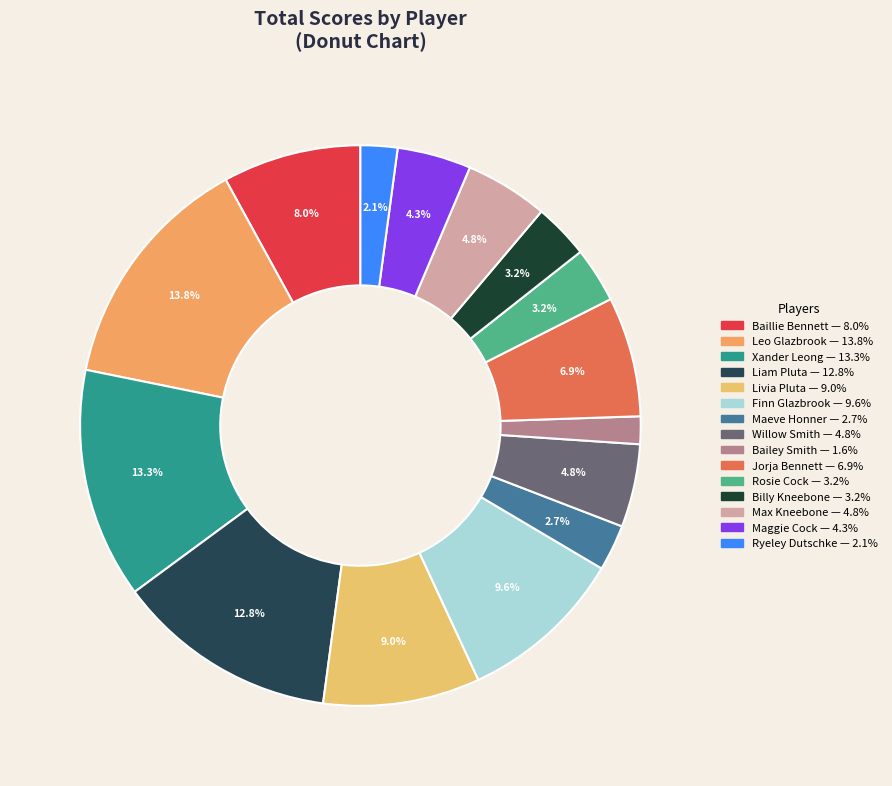

The Jorja Bennett slice represents 7% of the pie. True or false?

True